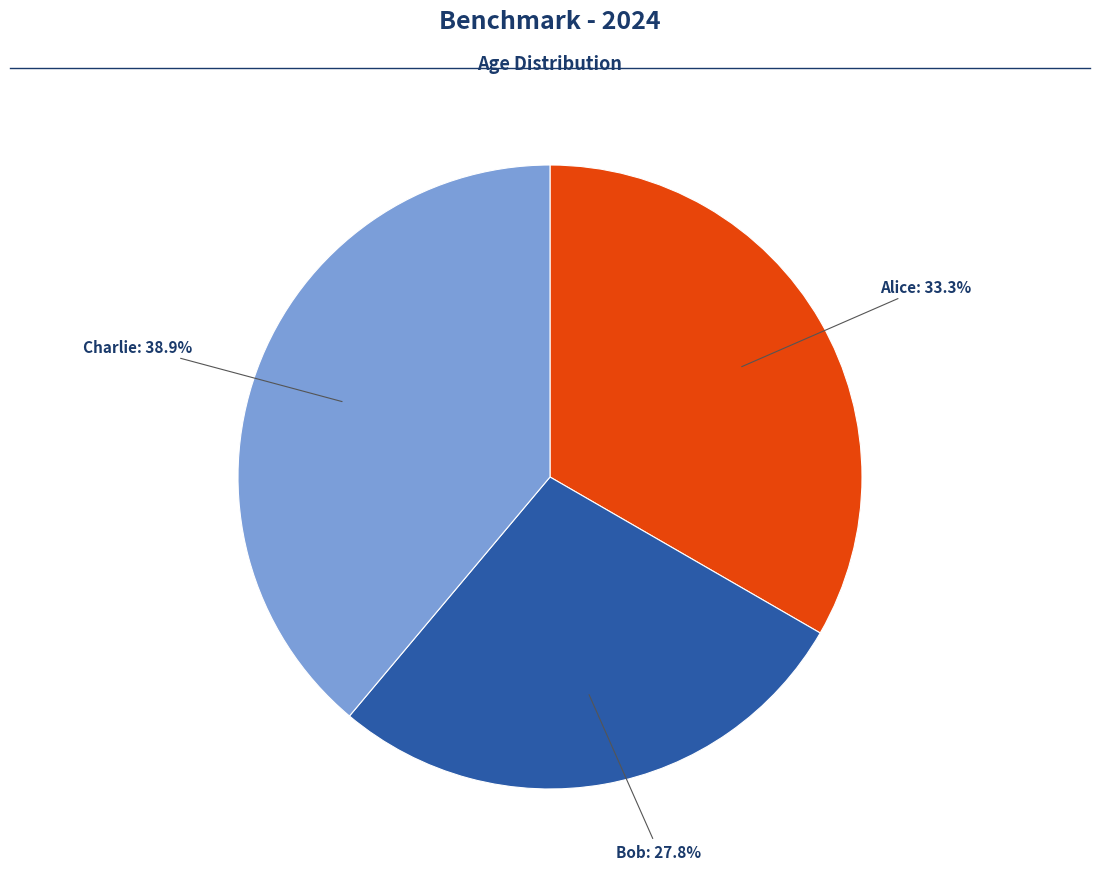

Does any single category account for the majority?

No